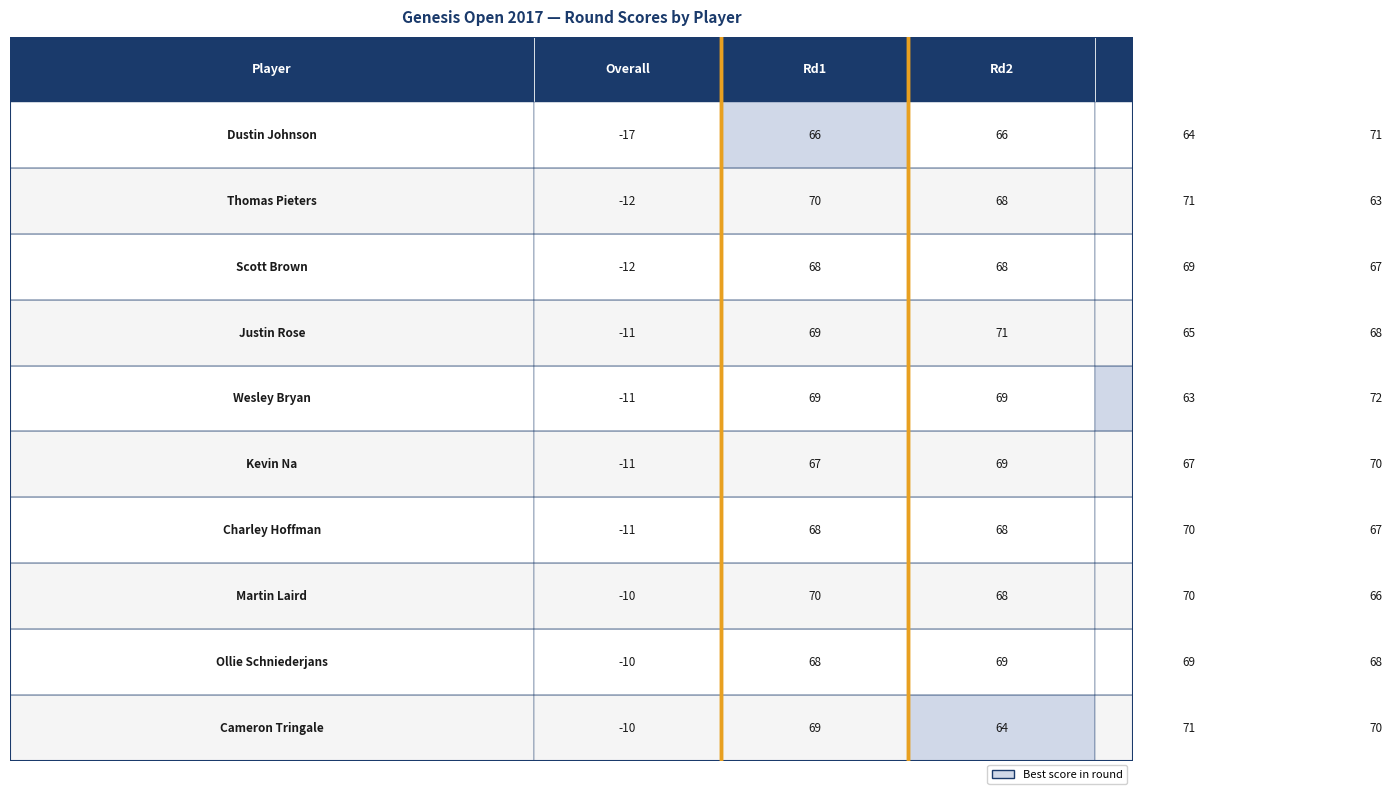

What is the difference between the values at overall and 4?

6